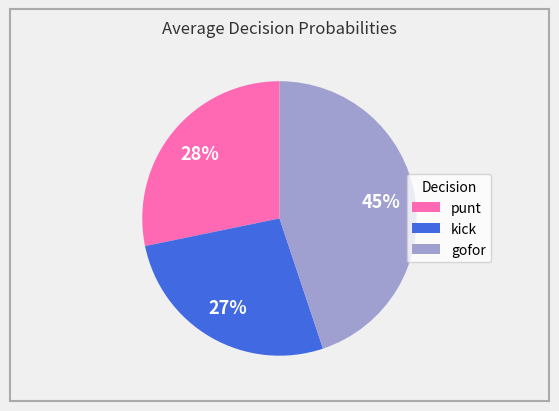

Combined, do kick and gofor account for over 50%?

Yes